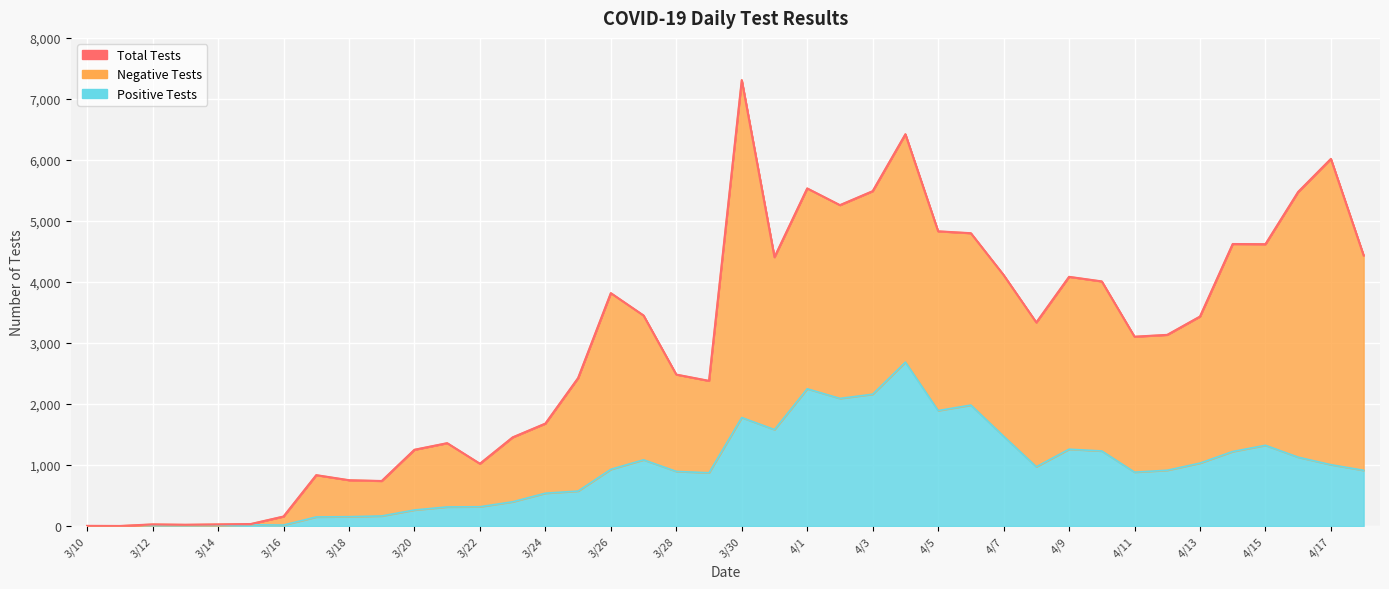

Where is Positive Tests nearest to the value 1343?

4/15